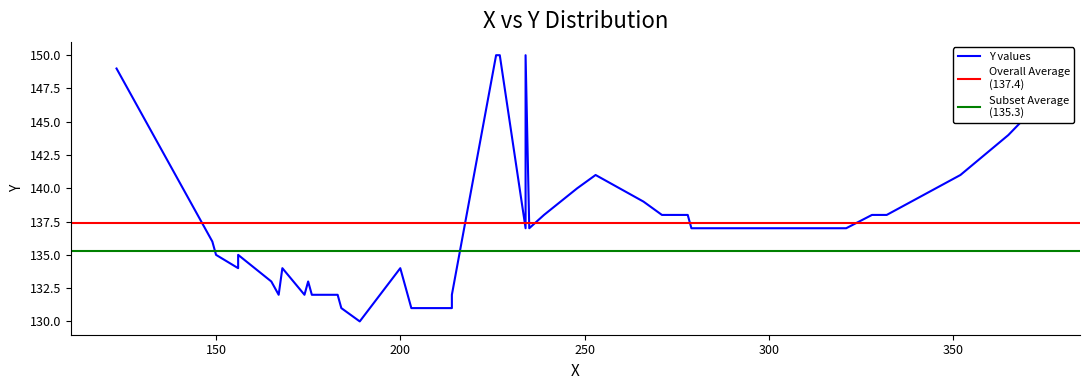

What is the sum of all values?

5497